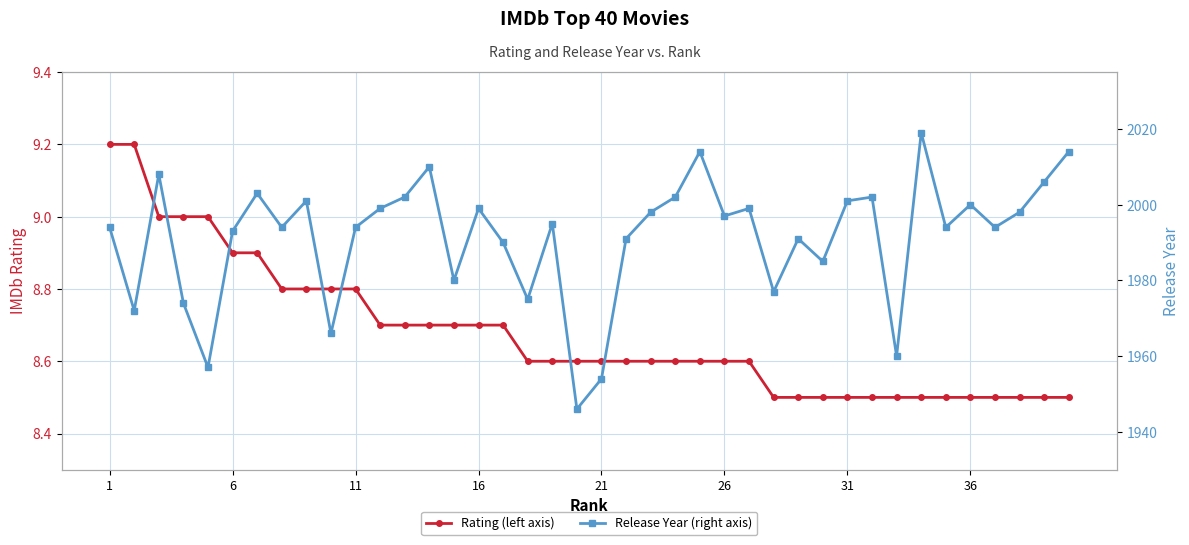

The Release Year (right axis) series shows 1017.9 at 21. True or false?

False